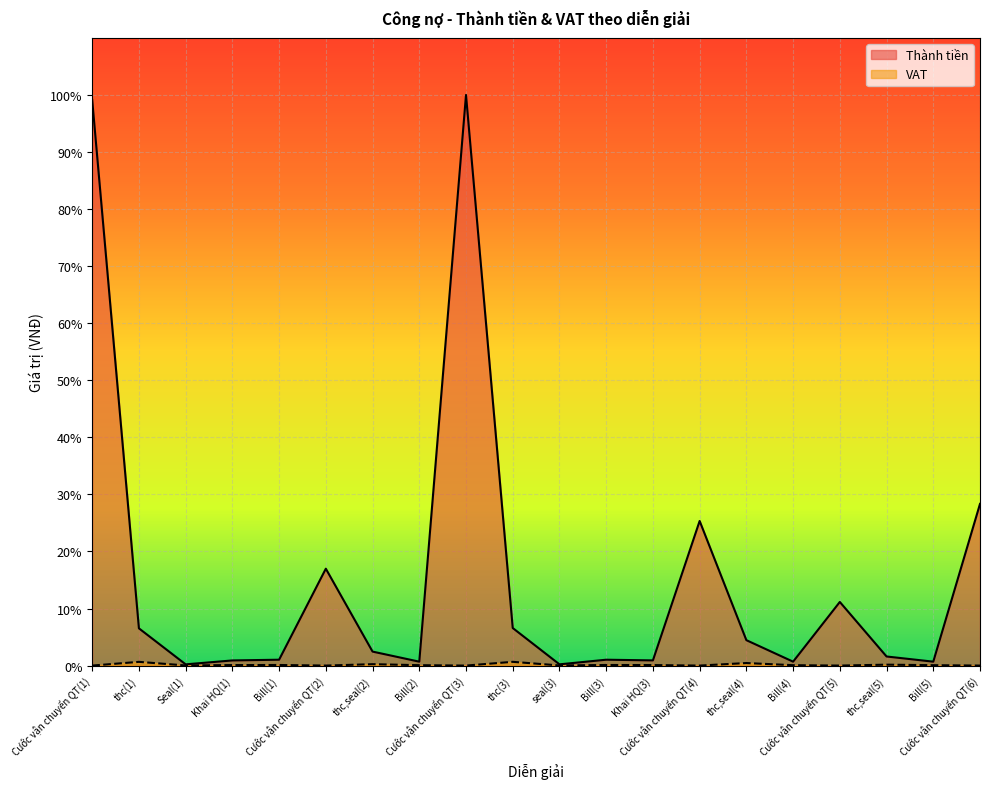

Reading left to right, list all the values displayed in this chart.

Thành tiền: Cước vận chuyển QT(1)=99.1	thc(1)=6.5	Seal(1)=0.2	Khai HQ(1)=0.9	Bill(1)=1.0	Cước vận chuyển QT(2)=17.0	thc,seal(2)=2.5	Bill(2)=0.7	Cước vận chuyển QT(3)=100.0	thc(3)=6.6	seal(3)=0.2	Bill(3)=1.0	Khai HQ(3)=0.9	Cước vận chuyển QT(4)=25.3	thc,seal(4)=4.5	Bill(4)=0.7	Cước vận chuyển QT(5)=11.1	thc,seal(5)=1.6	Bill(5)=0.7	Cước vận chuyển QT(6)=28.3
VAT: Cước vận chuyển QT(1)=0.0	thc(1)=0.7	Seal(1)=0.0	Khai HQ(1)=0.1	Bill(1)=0.1	Cước vận chuyển QT(2)=0.0	thc,seal(2)=0.2	Bill(2)=0.1	Cước vận chuyển QT(3)=0.0	thc(3)=0.7	seal(3)=0.0	Bill(3)=0.1	Khai HQ(3)=0.1	Cước vận chuyển QT(4)=0.0	thc,seal(4)=0.4	Bill(4)=0.1	Cước vận chuyển QT(5)=0.0	thc,seal(5)=0.2	Bill(5)=0.1	Cước vận chuyển QT(6)=0.0